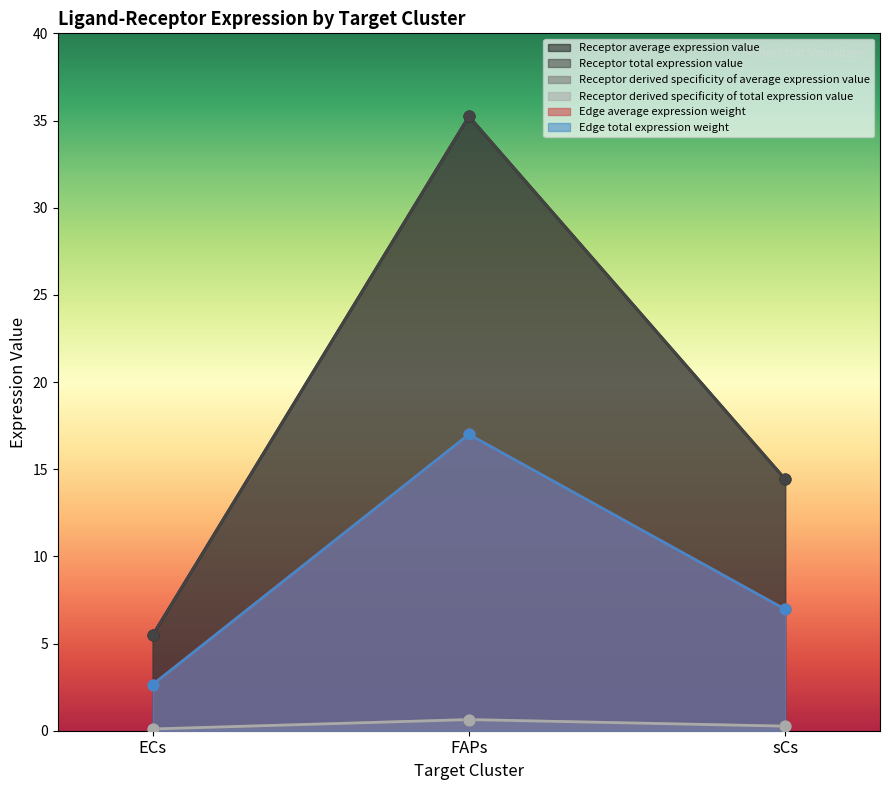

What are all the series names shown in the legend?

Receptor average expression value, Receptor total expression value, Receptor derived specificity of average expression value, Receptor derived specificity of total expression value, Edge average expression weight, Edge total expression weight